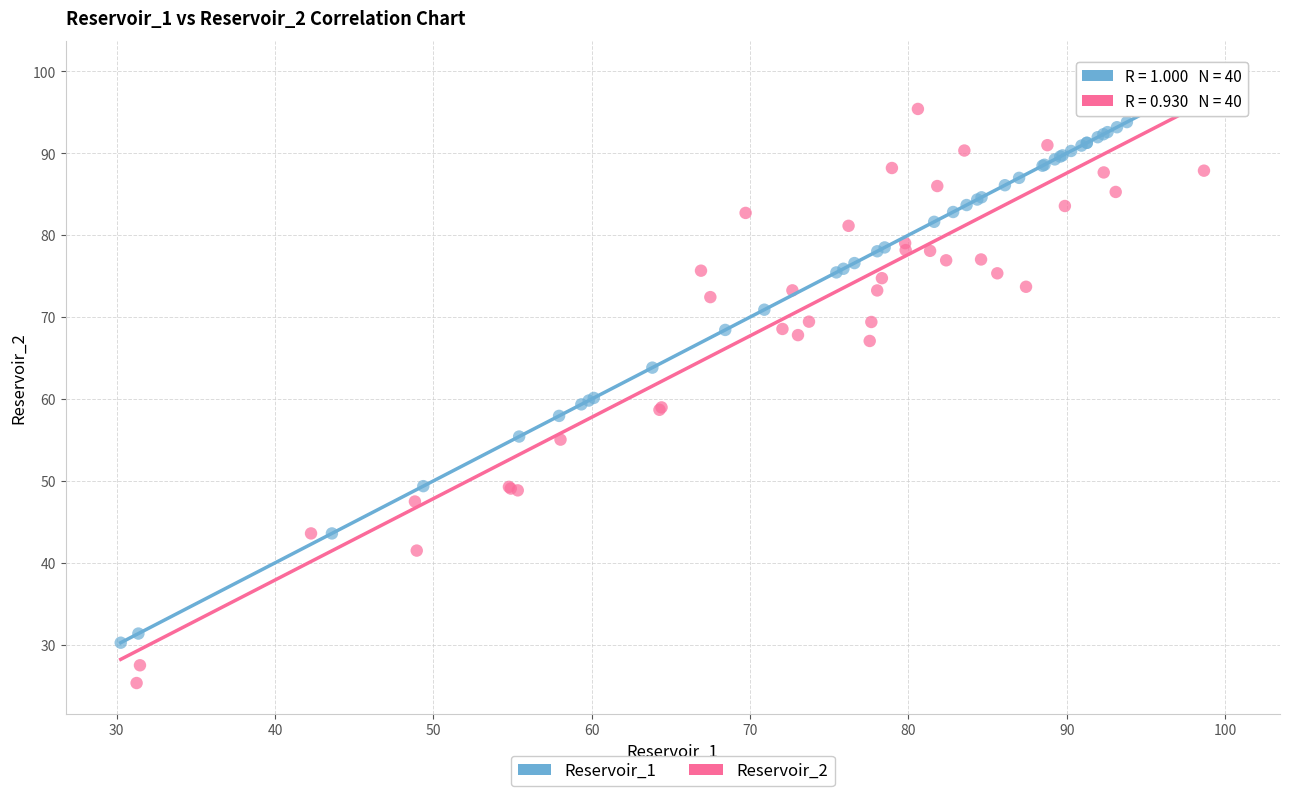

Which series reaches the minimum Y coordinate?

Reservoir_2